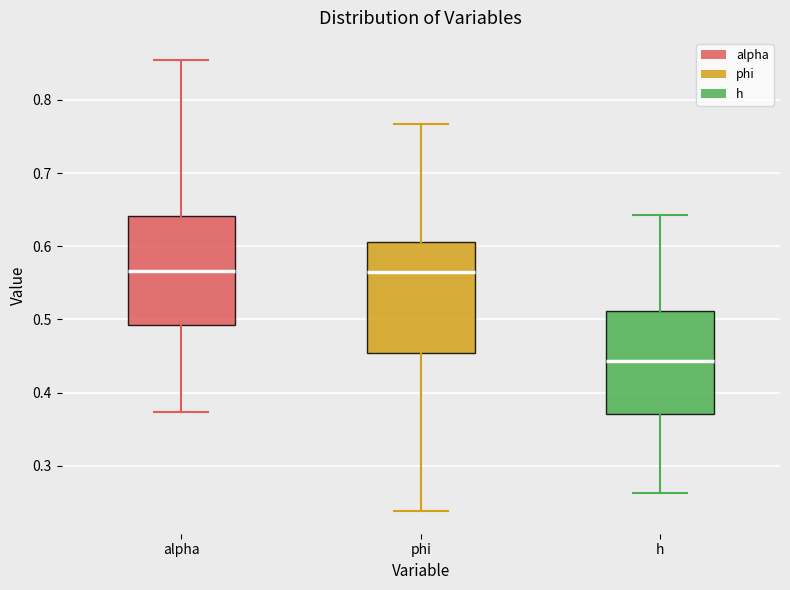

Which box has the lowest median line?

h